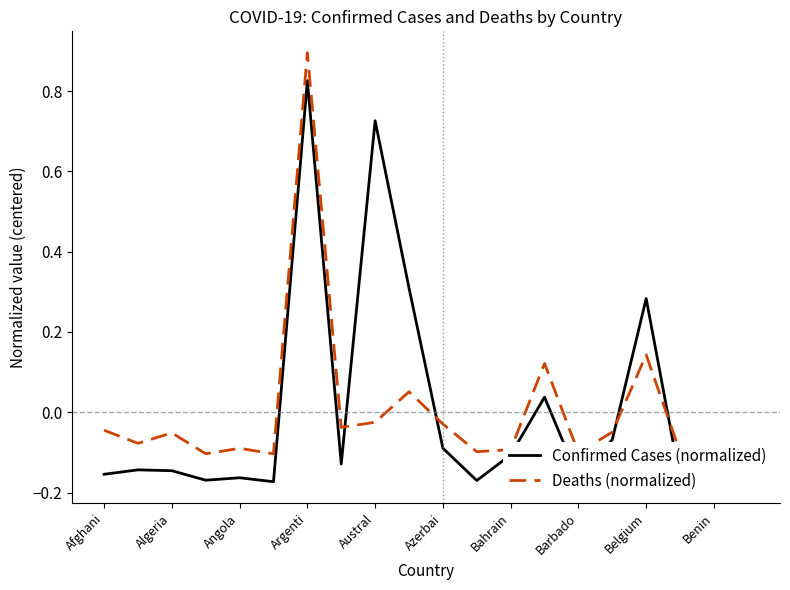

What value does the Confirmed Cases (normalized) series have at 11?

-0.2